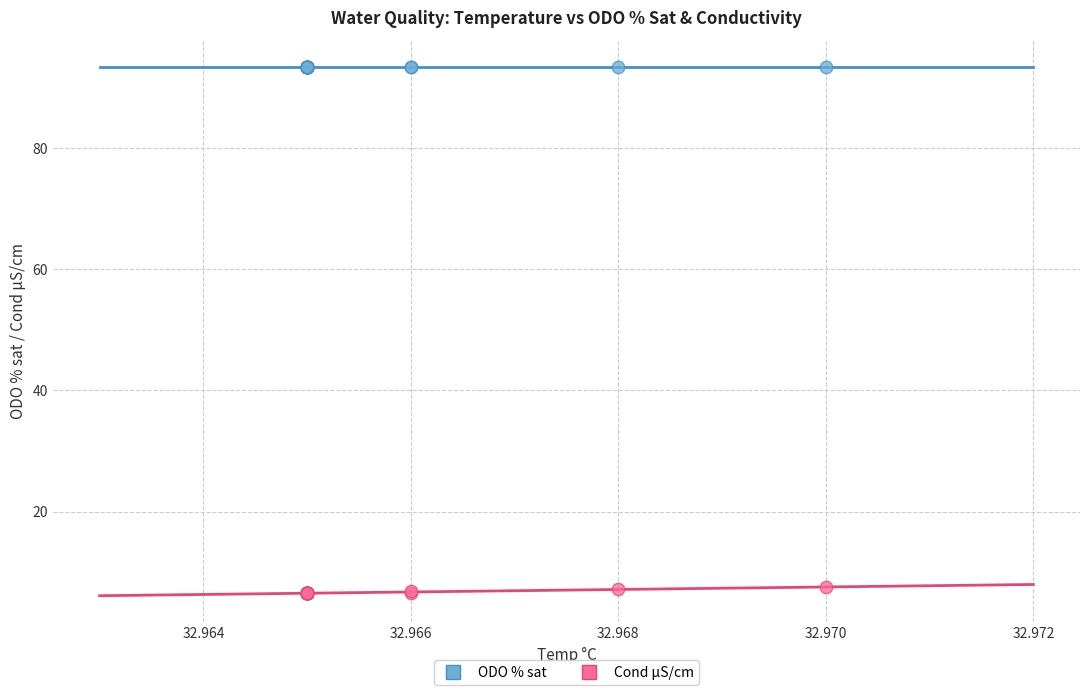

Which series contains the lowest Y value?

Cond µS/cm